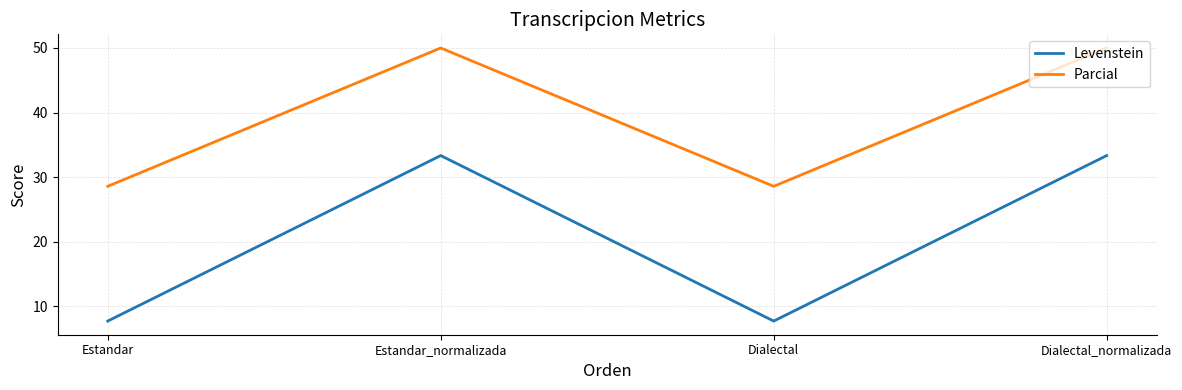

What is the spread (max minus min) of values at Dialectal?

20.9